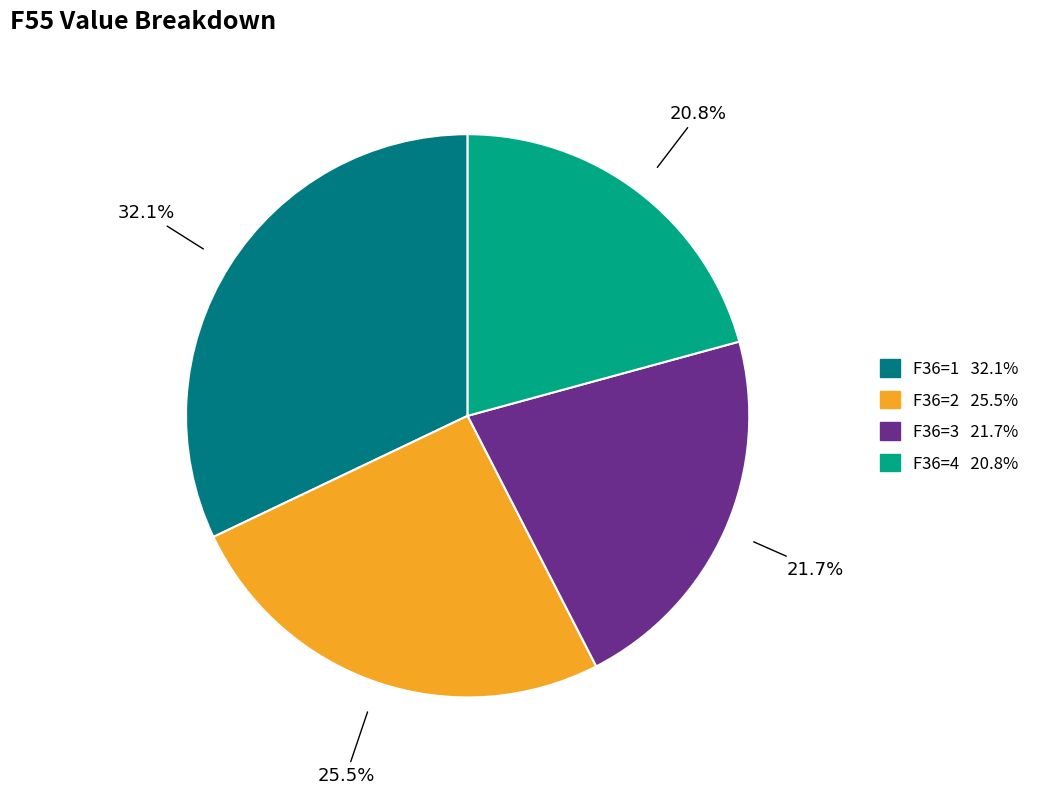

Is there a majority slice in this chart?

No